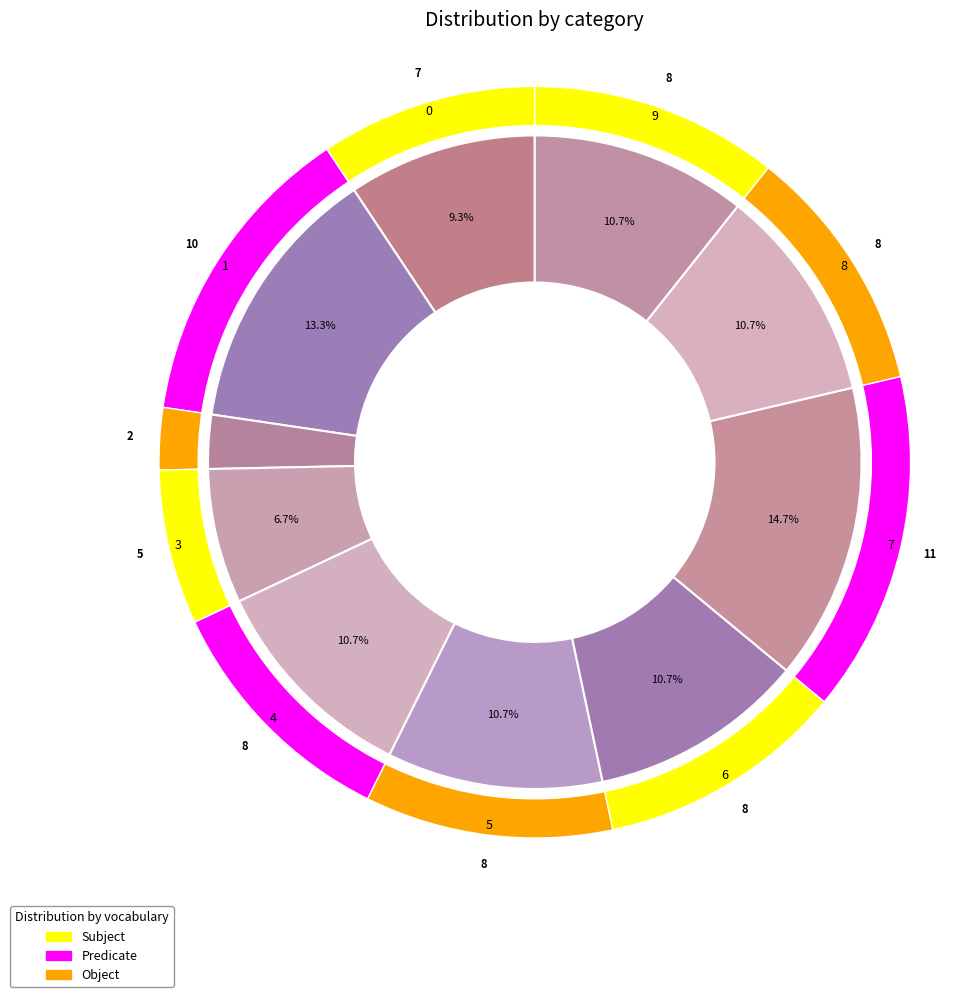

Which has a higher value, 8 or 7?

7